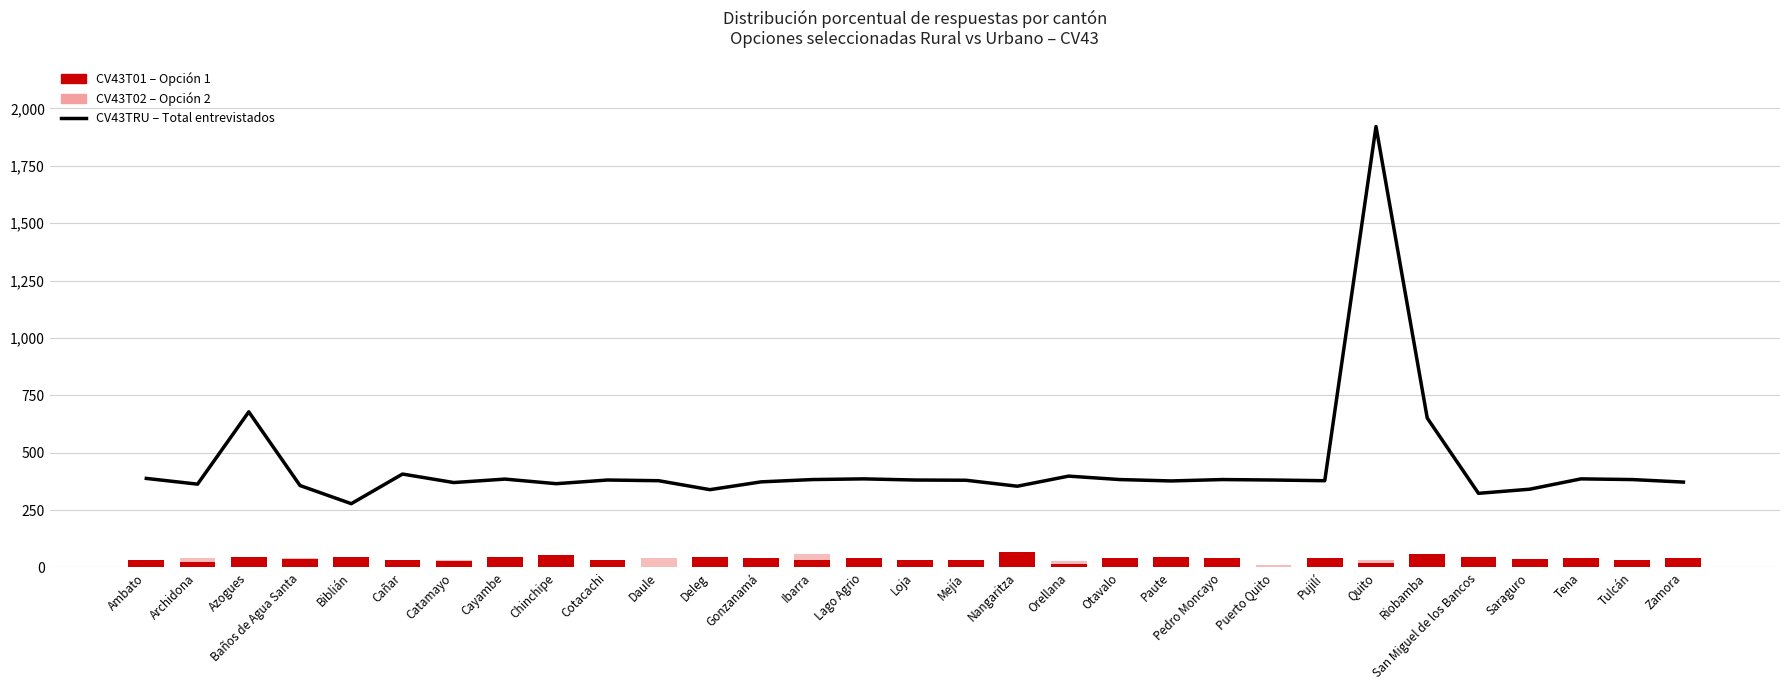

The CV43TRU – Total series shows 383.0 at Tulcán. True or false?

True